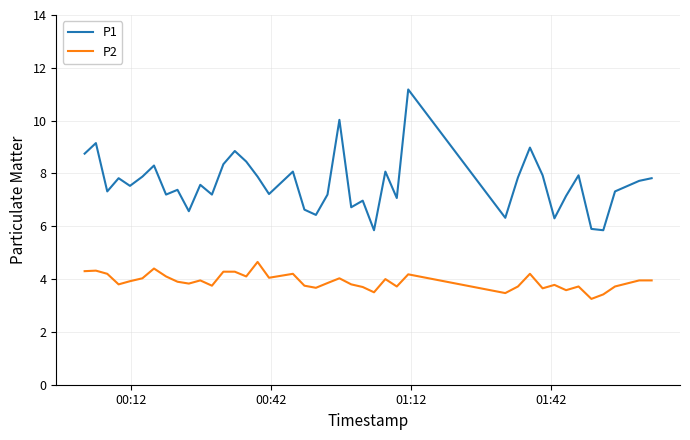

What is the greatest value displayed?

11.2